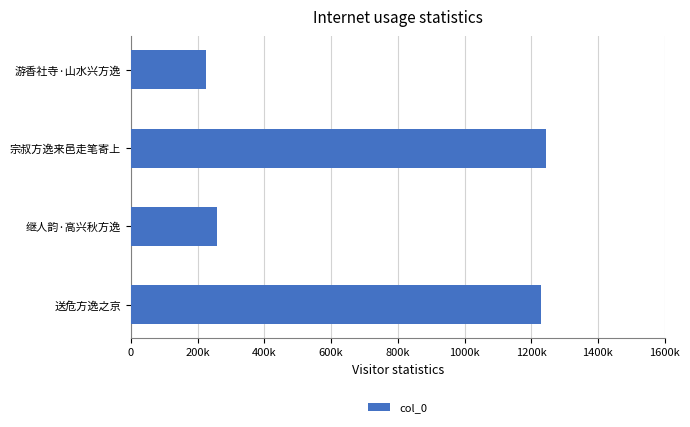

Does the chart contain stacked bars?

No